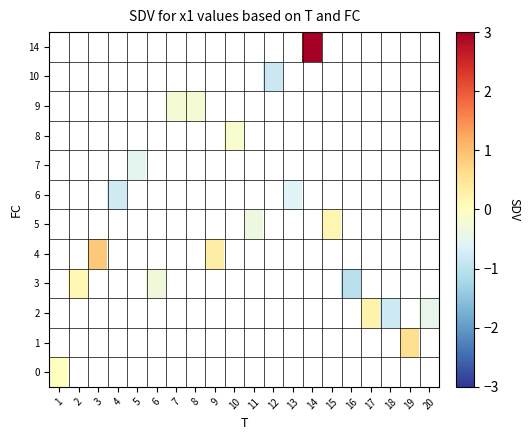

What is the maximum value shown in the chart?

3.8